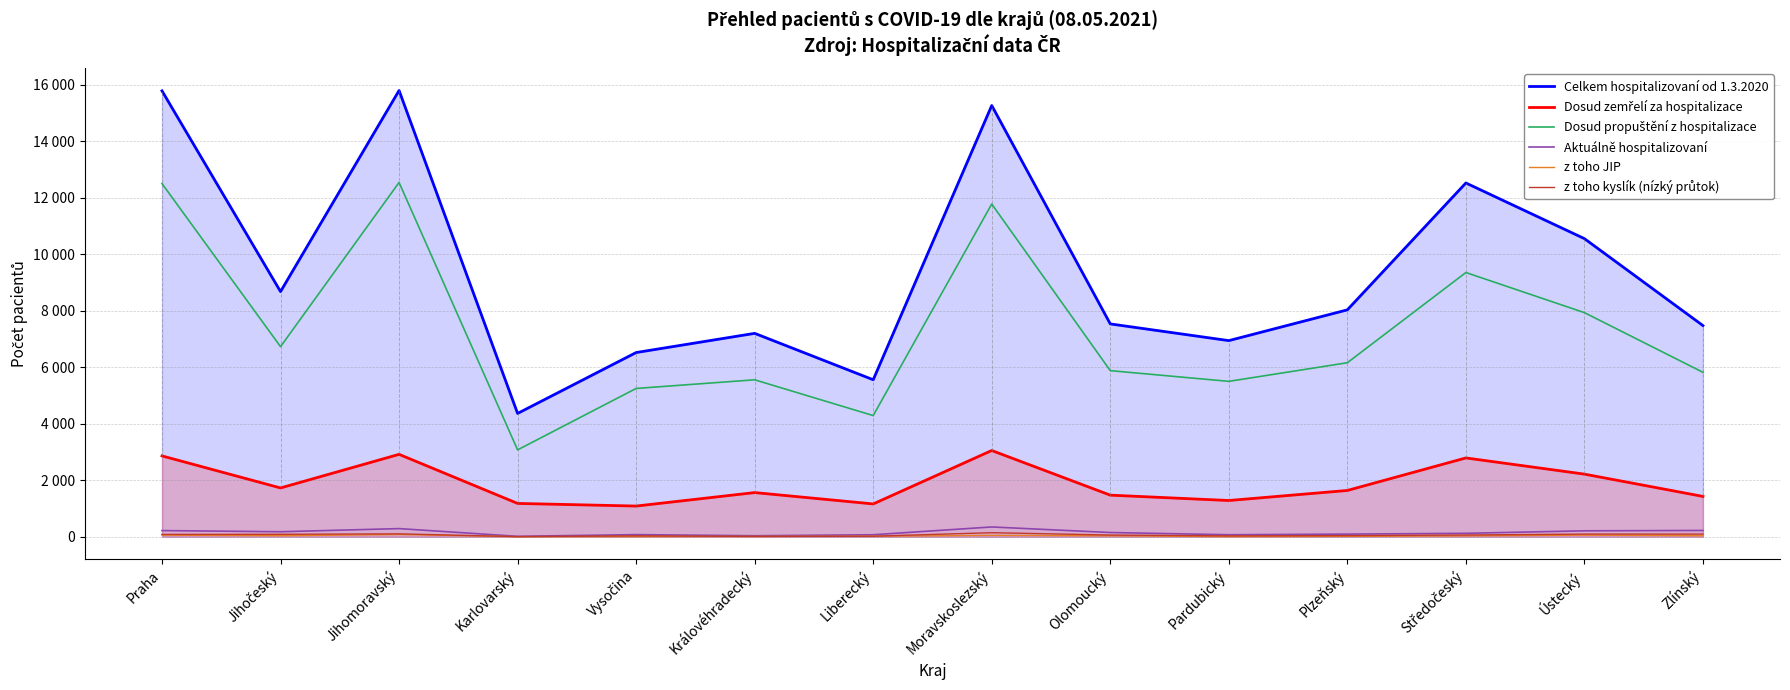

Where is the first local maximum for Aktuálně hospitalizovaní?

Jihomoravský